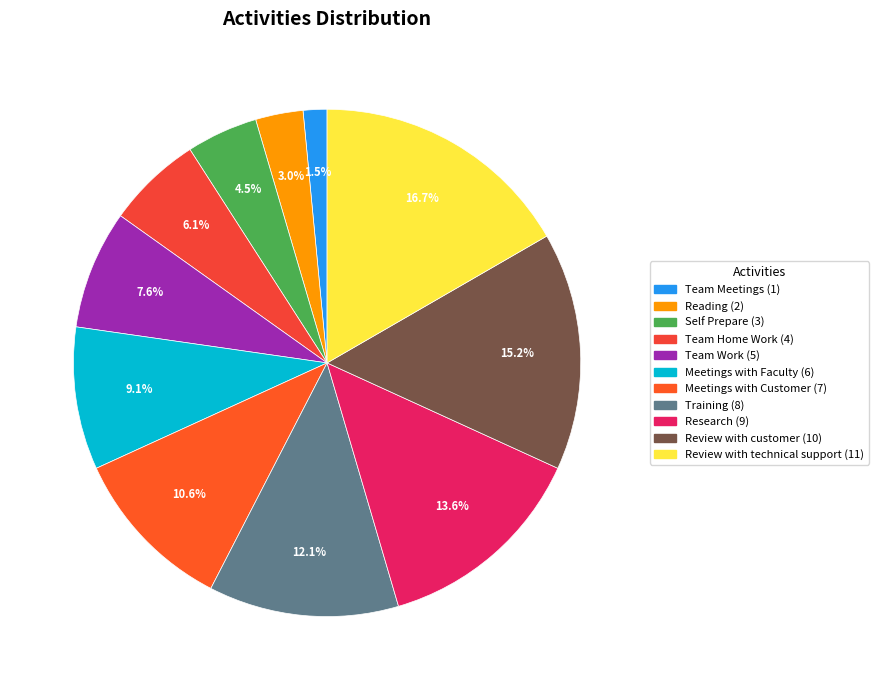

Combined, do Team Home Work and Review with customer account for over 50%?

No